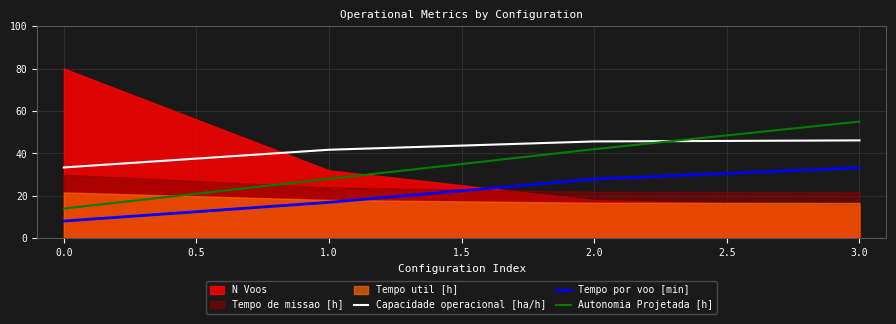

Read the Tempo por voo [min] value at 3.0.

33.3